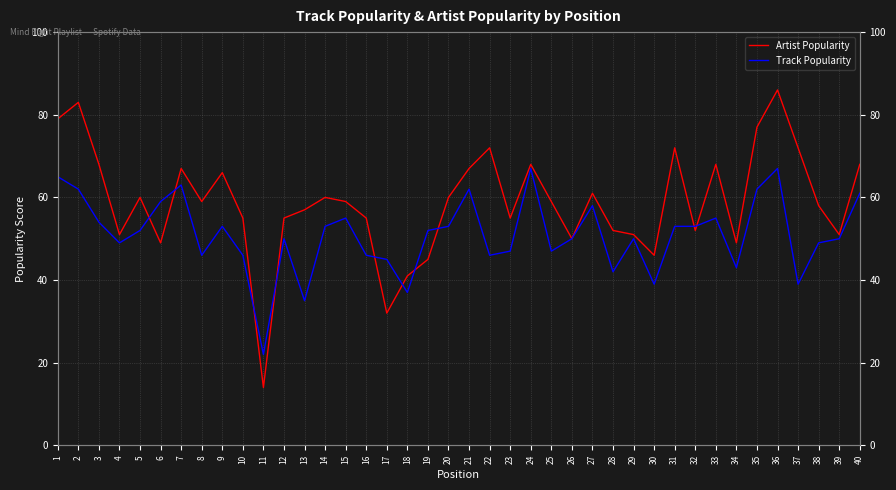

Does the chart display data point markers on the line(s)?

No